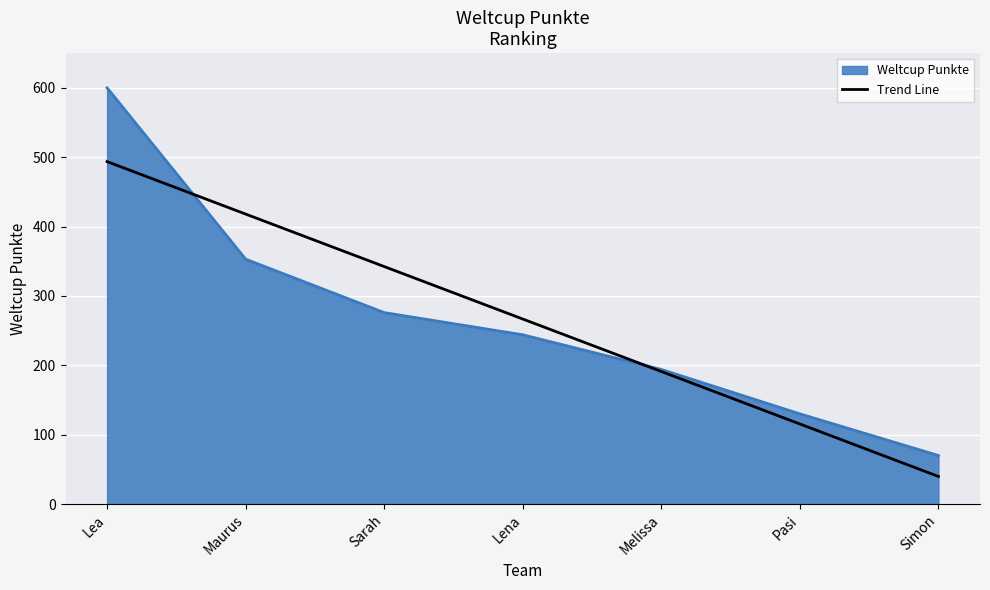

What is the maximum value shown in the chart?

600.0